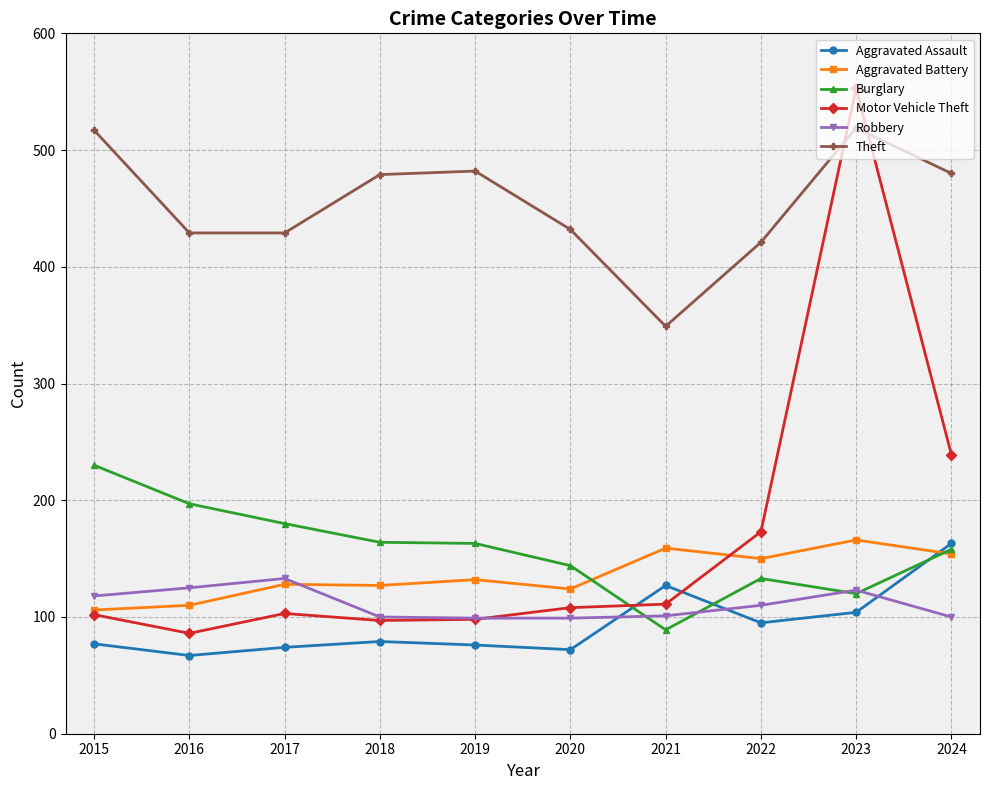

What is the difference between the second highest and second lowest values in the Aggravated Assault series?

55